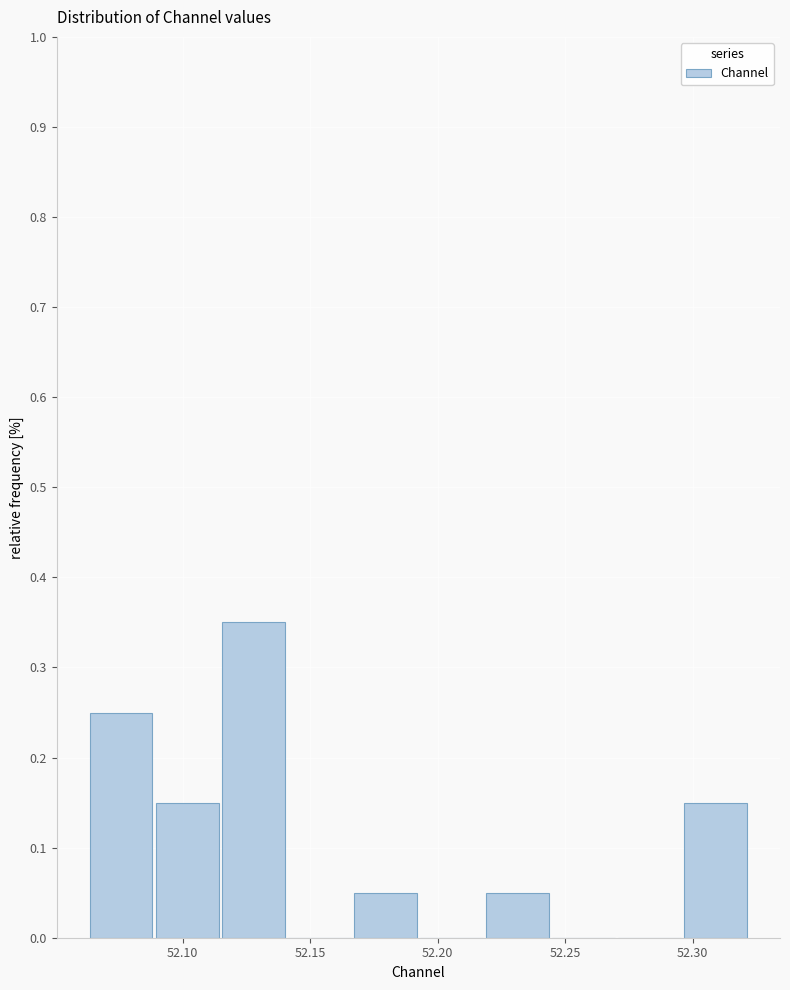

Reading left to right, transcribe this chart: for each bar, give the range it covers on the x-axis and its height. Neither the bar edges nor the heights are printed on the chart, so give them approximately, as read against the axes.

52.065 to 52.090: 0.25
52.090 to 52.115: 0.15
52.115 to 52.140: 0.35
52.140 to 52.165: 0
52.165 to 52.195: 0.05
52.195 to 52.220: 0
52.220 to 52.245: 0.05
52.245 to 52.270: 0
52.270 to 52.295: 0
52.295 to 52.325: 0.15